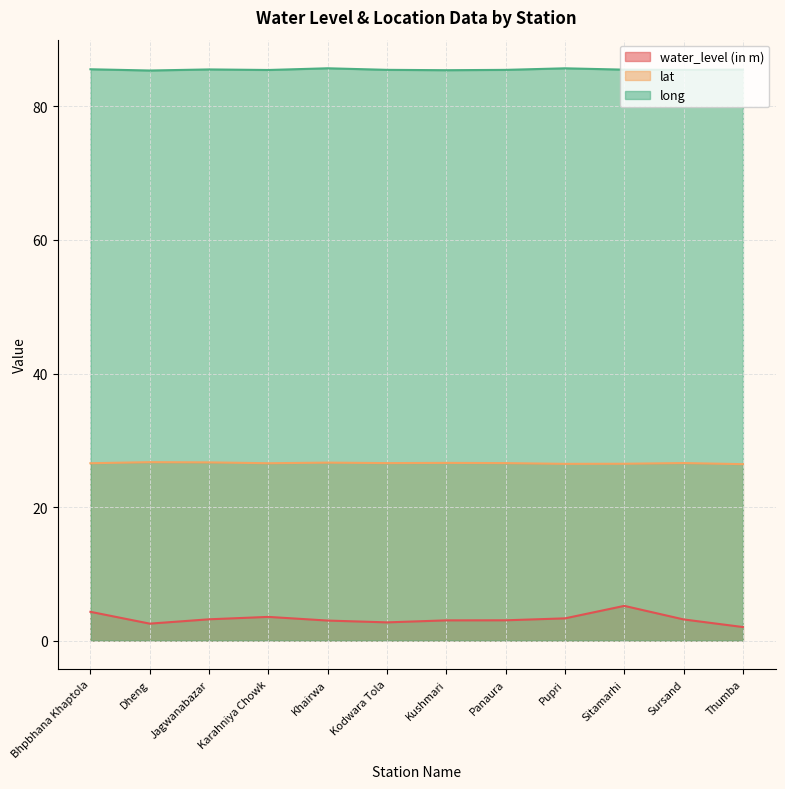

What is the sum of the lat values at Sitamarhi and Khairwa?

53.1